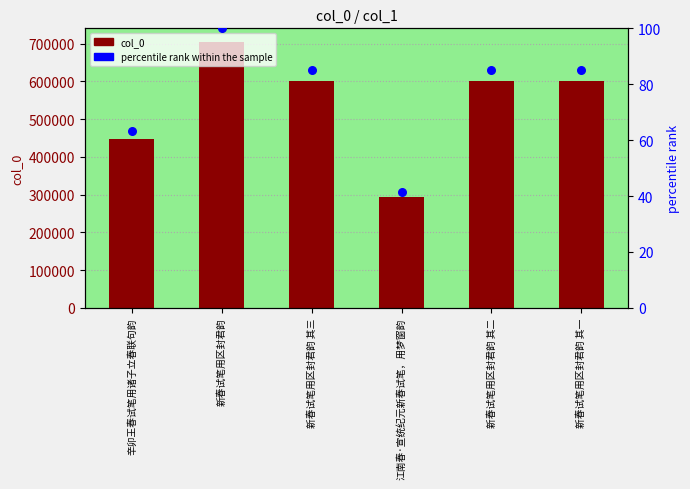

At which category is the sum across all series the highest?

新春试笔用区封君韵